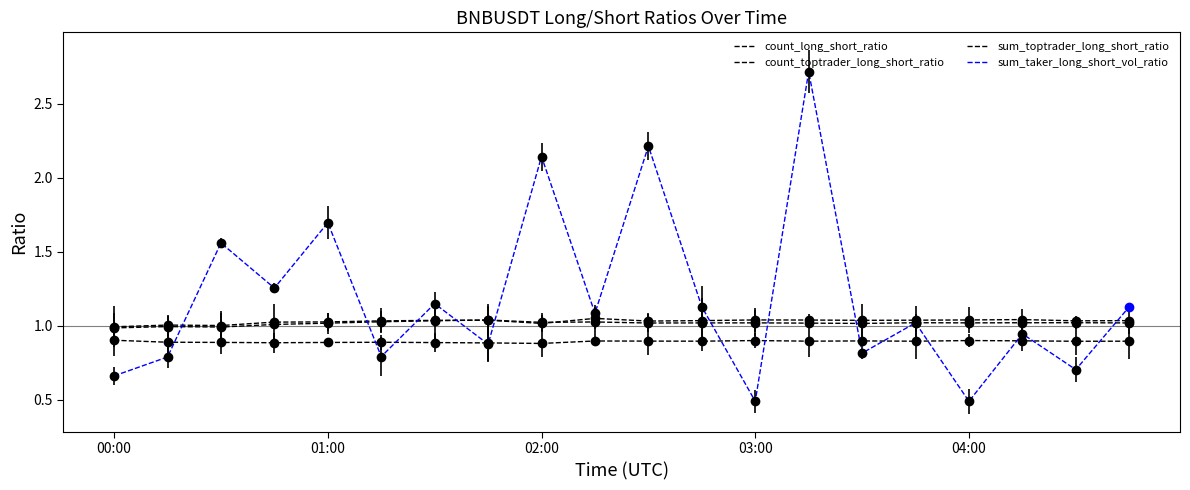

Does the chart have visible grid lines?

No